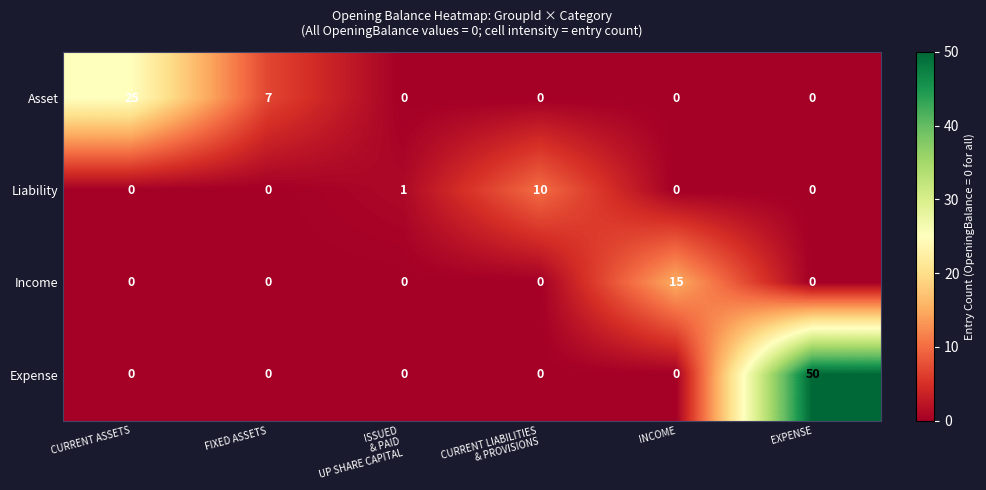

What is the difference between the highest and lowest values at CURRENT ASSETS?

25